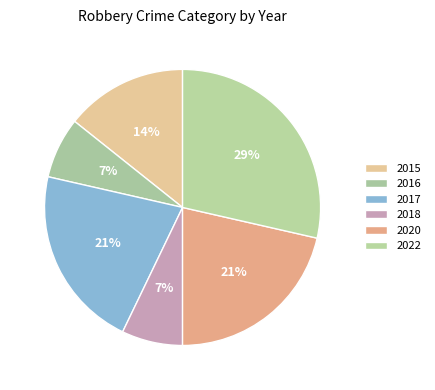

How many segments does this pie chart have?

6